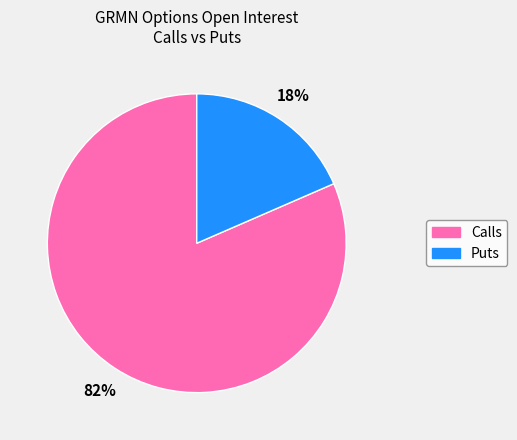

Is there any slice that represents more than half of the pie?

Yes